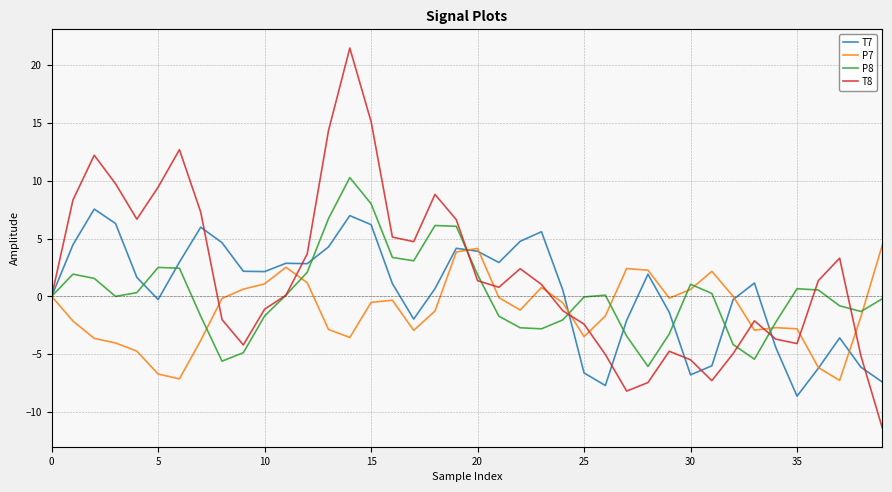

Which series has the largest range (max minus min)?

T8